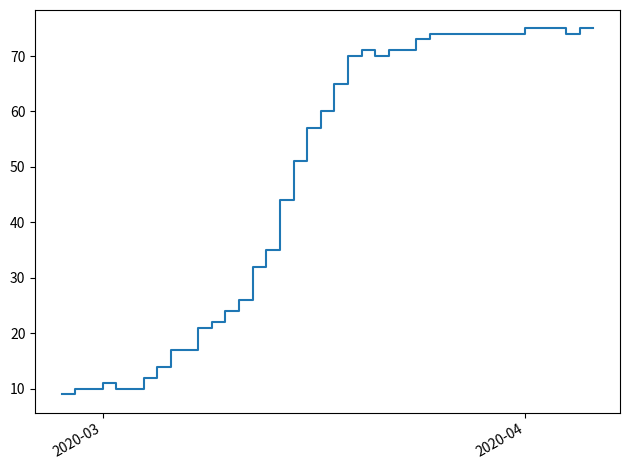

What is the smallest value displayed?

9